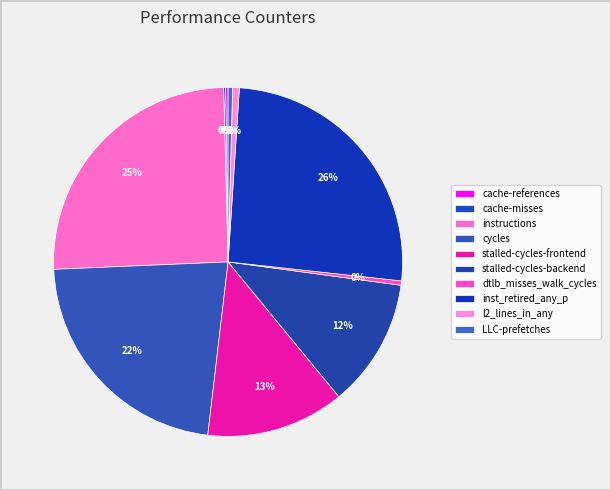

To the nearest percent, what is the combined percentage of stalled-cycles-frontend and cycles?

35%